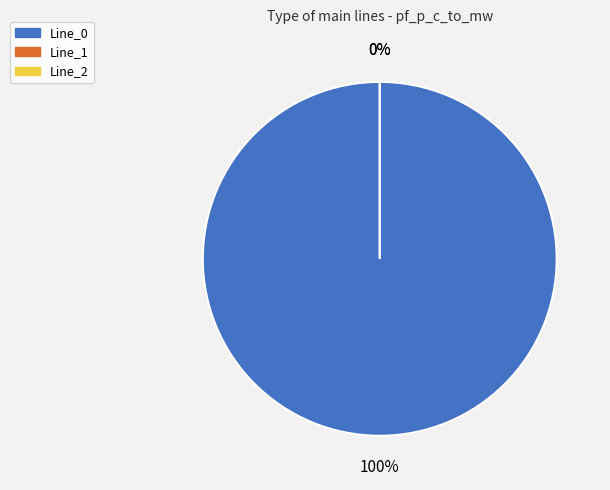

Is it true that Line_2 is 0% of the pie?

True